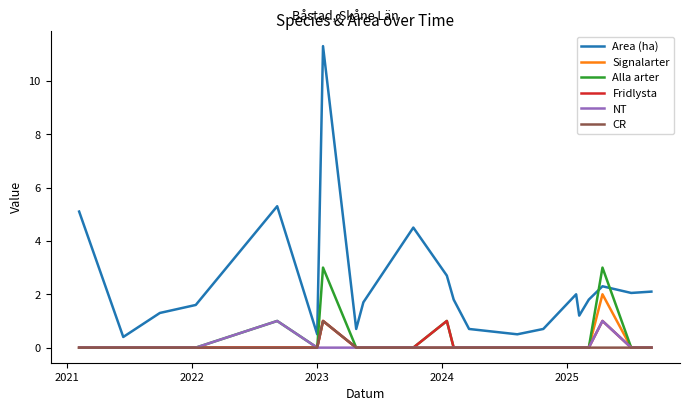

What is the maximum value shown in the chart?

11.3